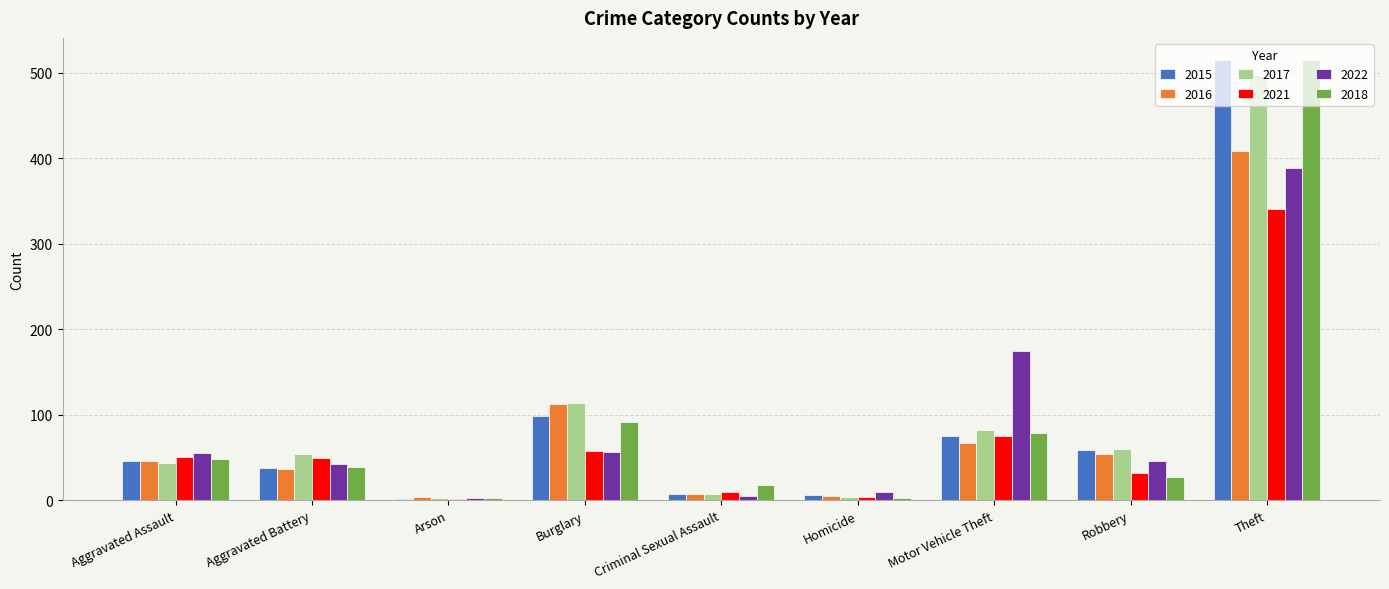

How many groups of bars are there?

9